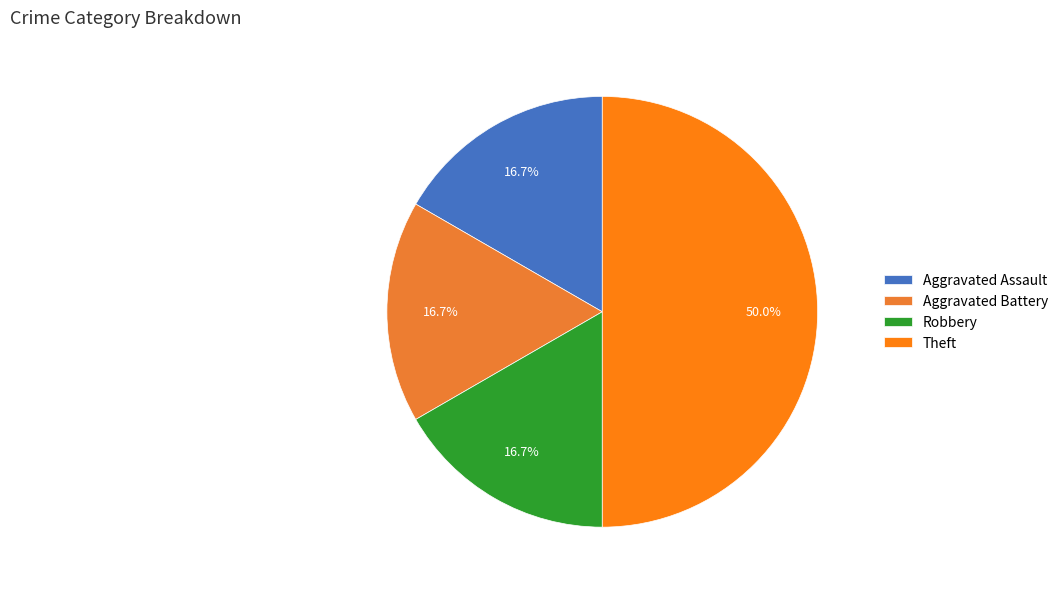

Approximately how many times larger is the value at Aggravated Assault compared to Theft?

0.3